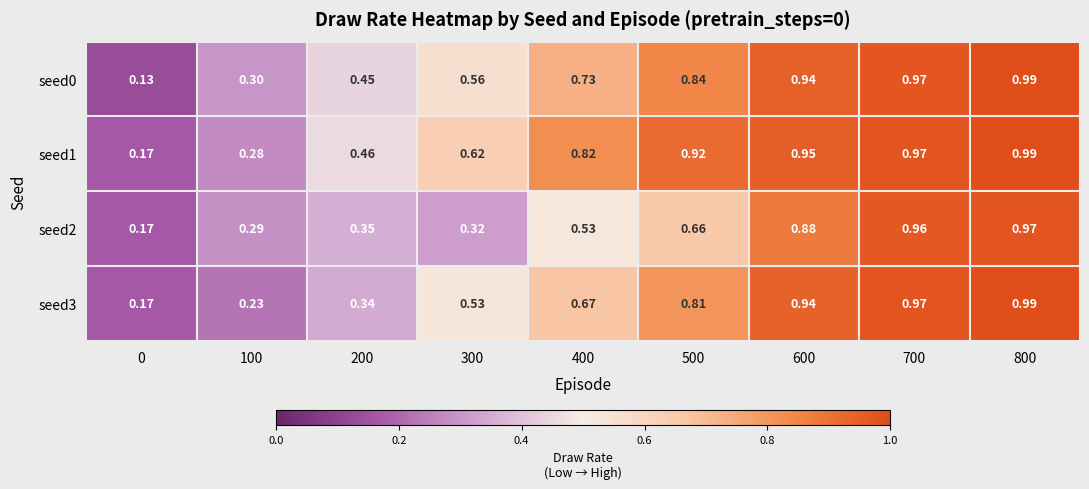

List the series in order of their overall mean, lowest first.

seed2, seed3, seed0, seed1